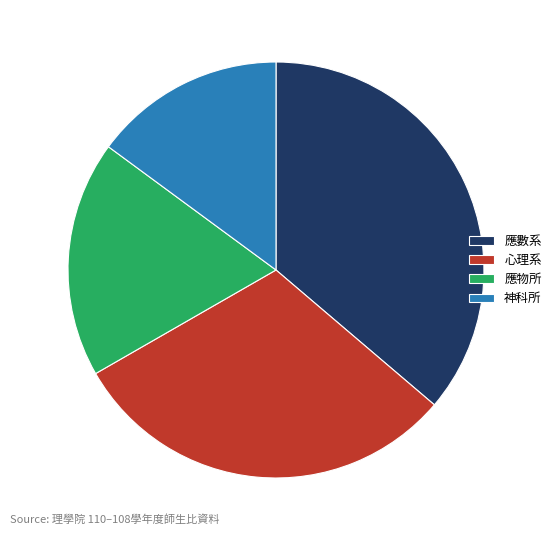

Is it true that 神科所 is 26% of the pie?

False